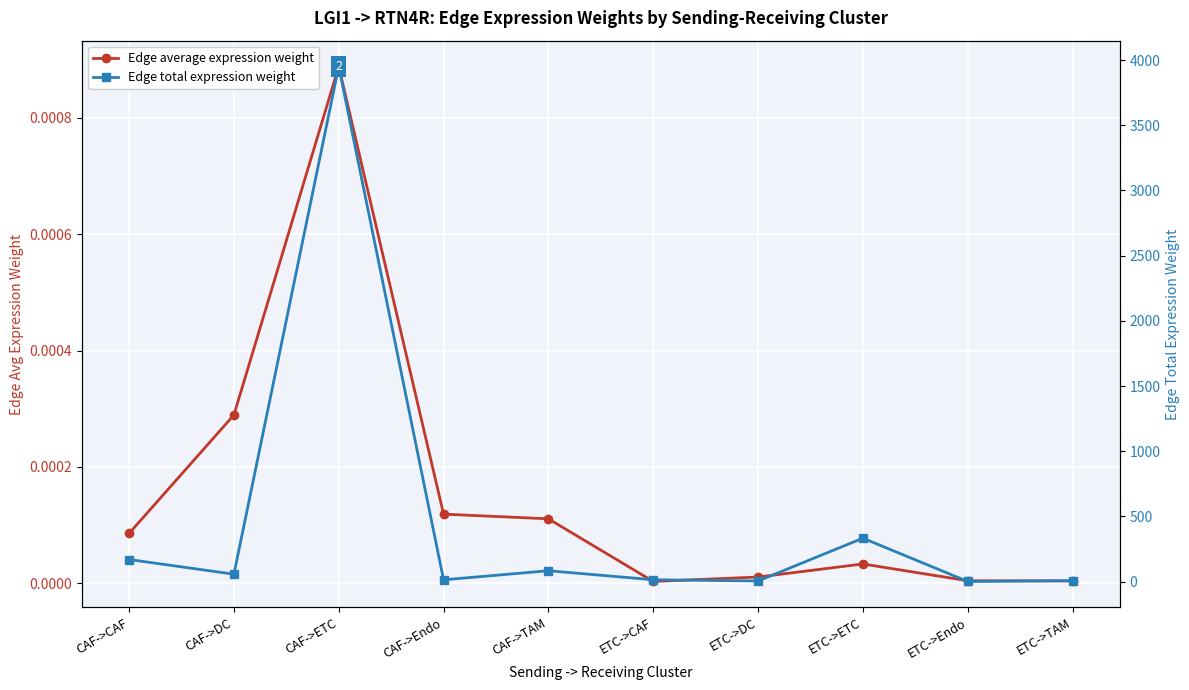

What is the label of the 3rd point from the left?

CAF->ETC